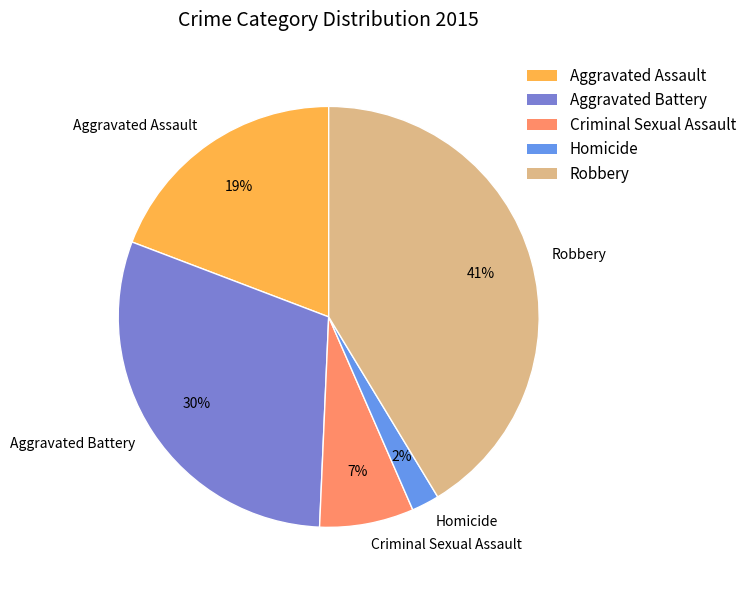

Combined, do Homicide and Aggravated Battery account for over 50%?

No